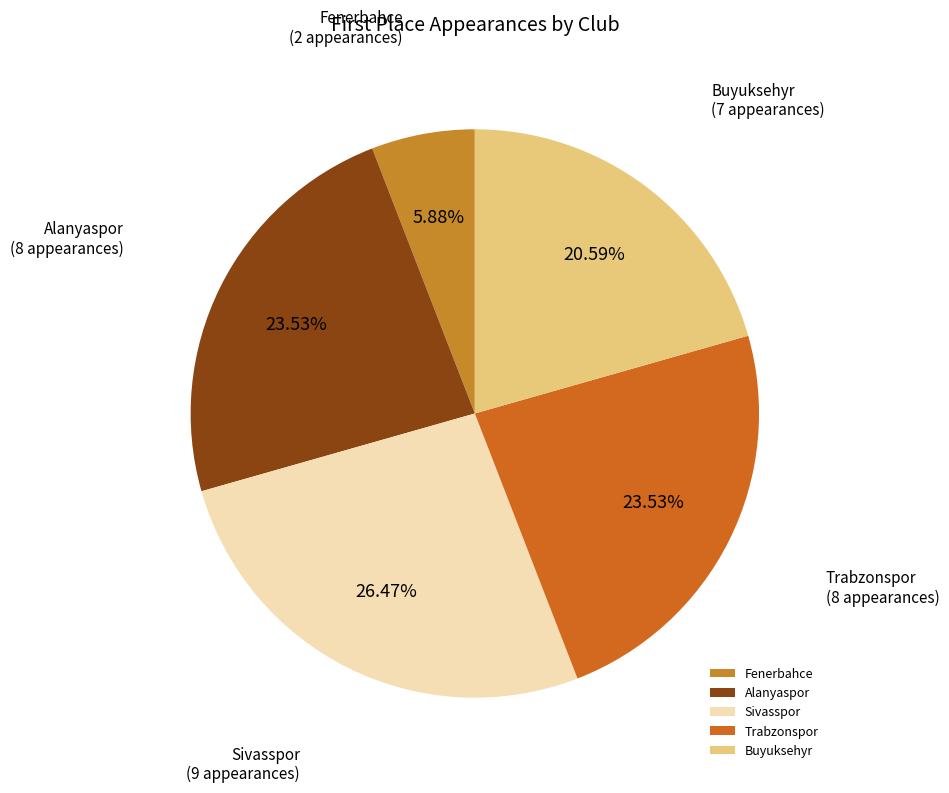

What is the smallest slice in the pie chart?

Fenerbahce